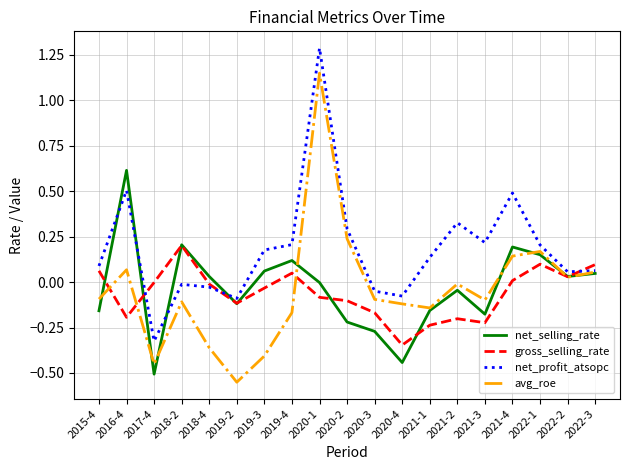

Which label corresponds to the largest value in the chart?

2020-1